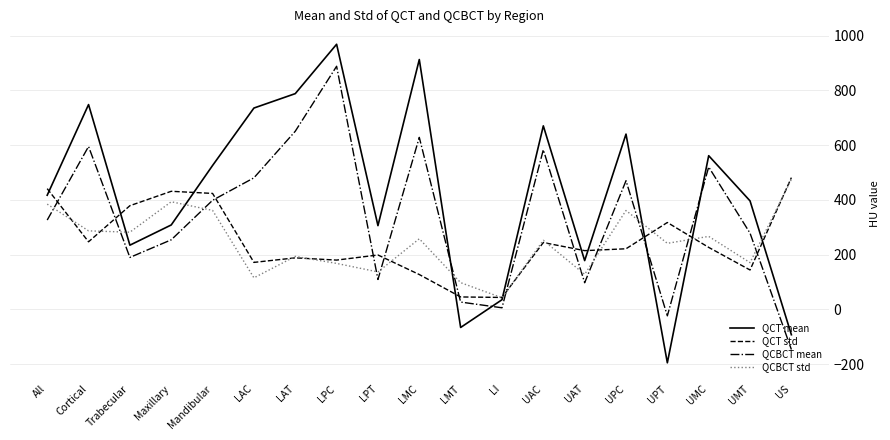

Is this an area chart (filled region under the line)?

No